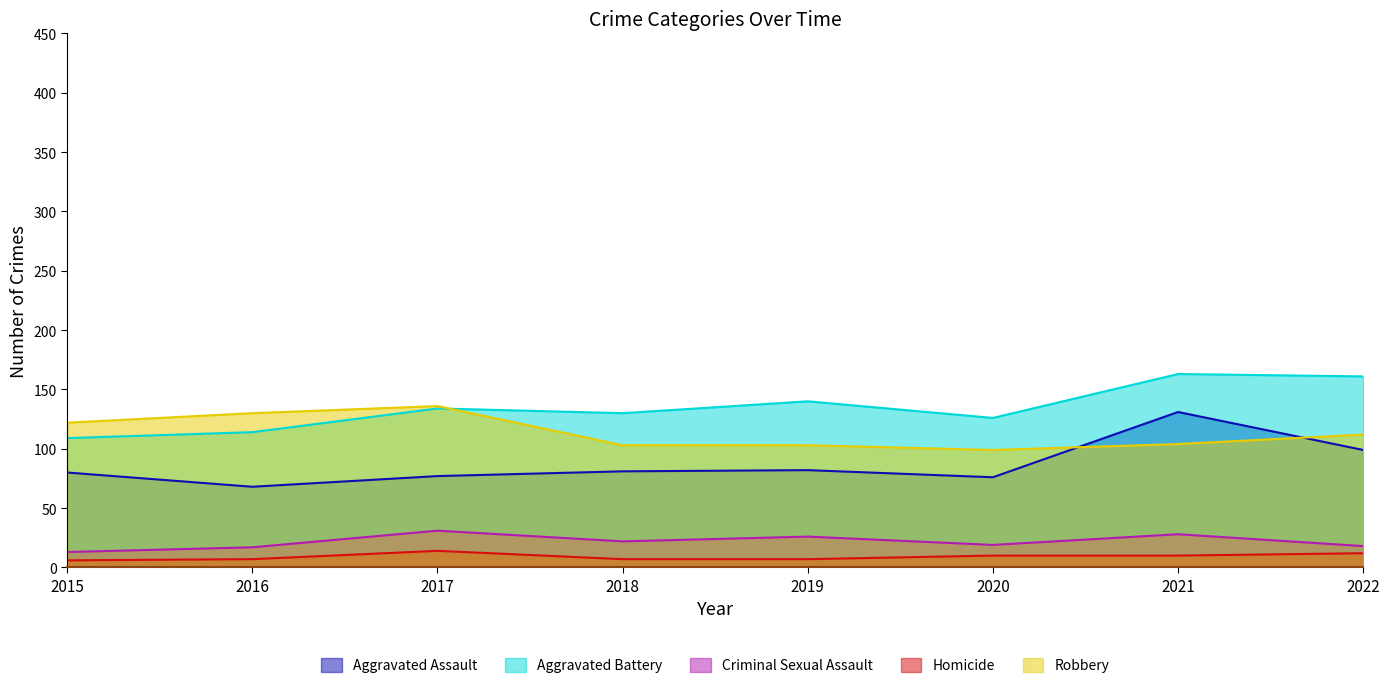

Does the chart display data point markers on the line(s)?

No